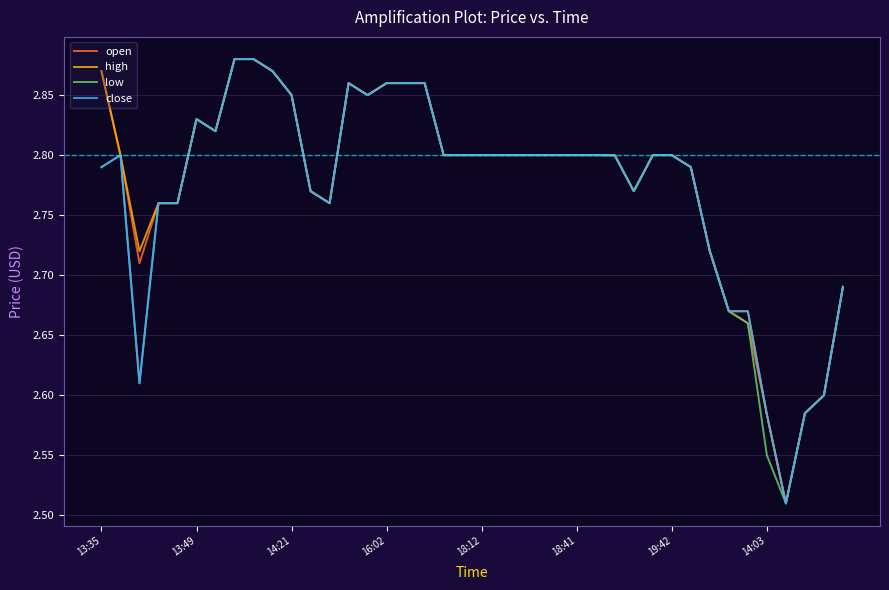

How many lines are shown in the chart?

4